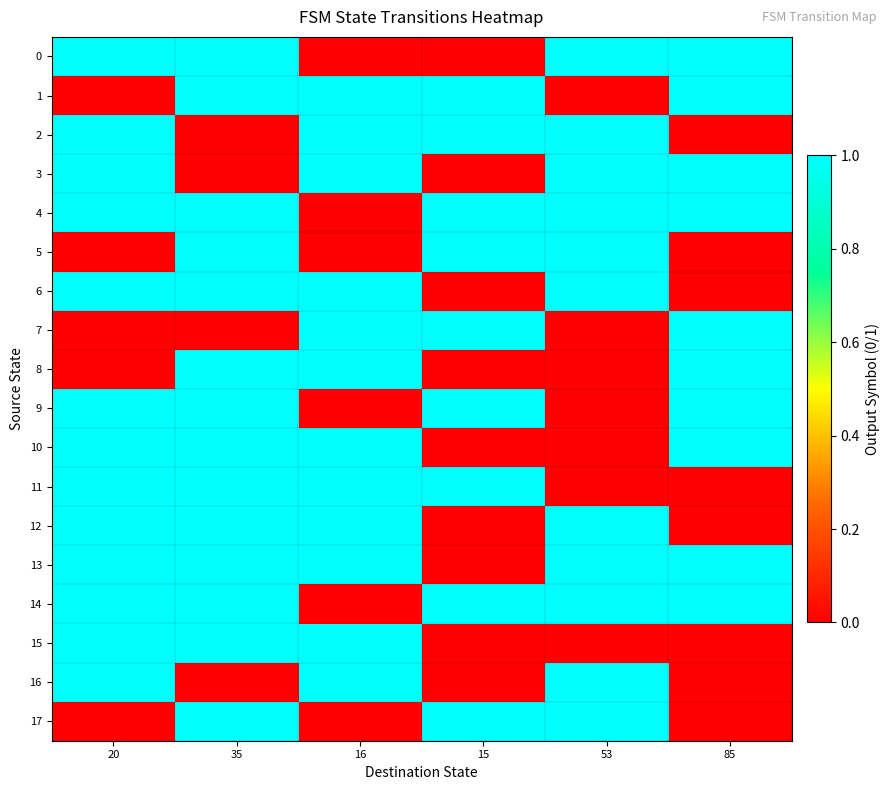

Which series has the largest total across all categories?

4